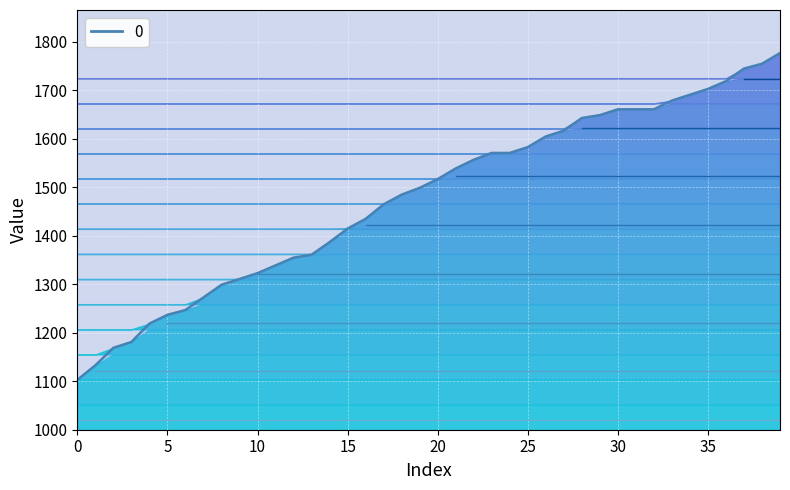

List the labels in order of value, largest first.

39, 38, 37, 36, 35, 34, 33, 30, 31, 32, 29, 28, 27, 26, 25, 23, 24, 22, 21, 20, 19, 18, 17, 16, 15, 14, 13, 12, 11, 10, 9, 8, 7, 6, 5, 4, 3, 2, 1, 0